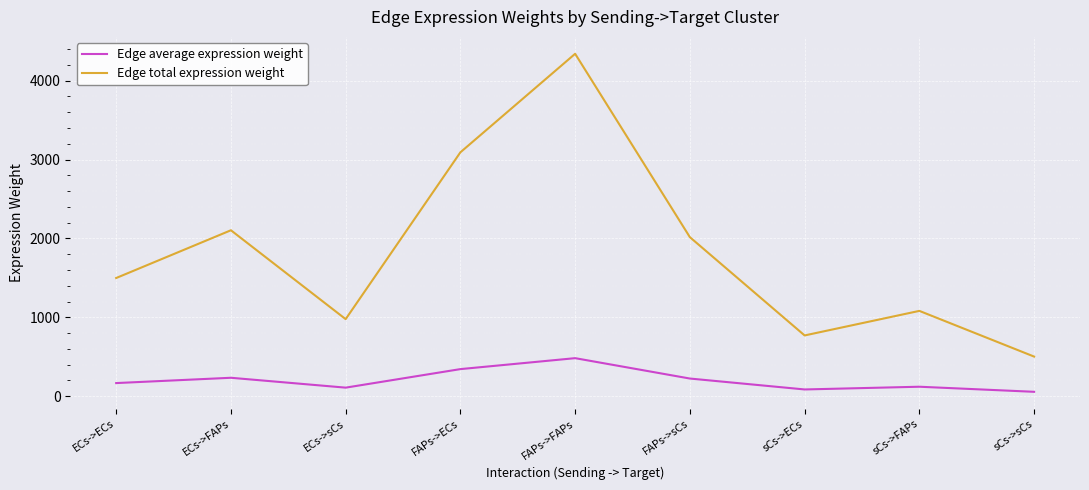

Does the chart have visible grid lines?

Yes